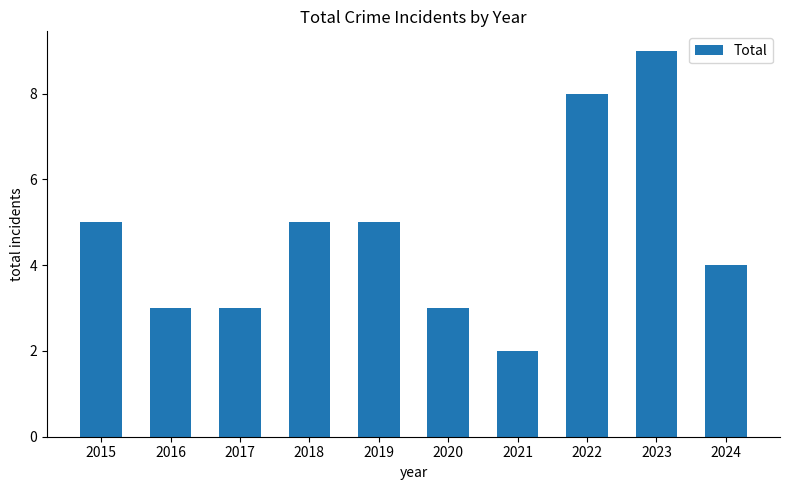

How many series are shown in this chart?

1